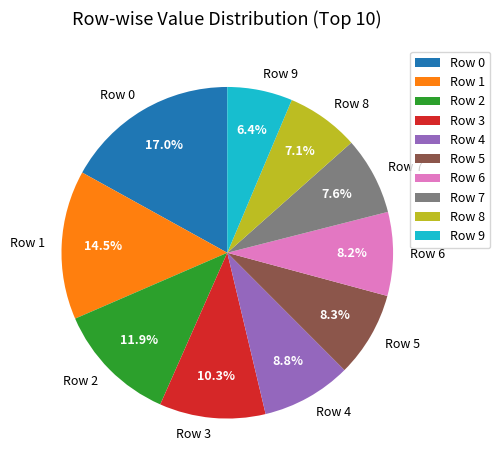

Is the sum of Row 3 and Row 6 greater than half?

No